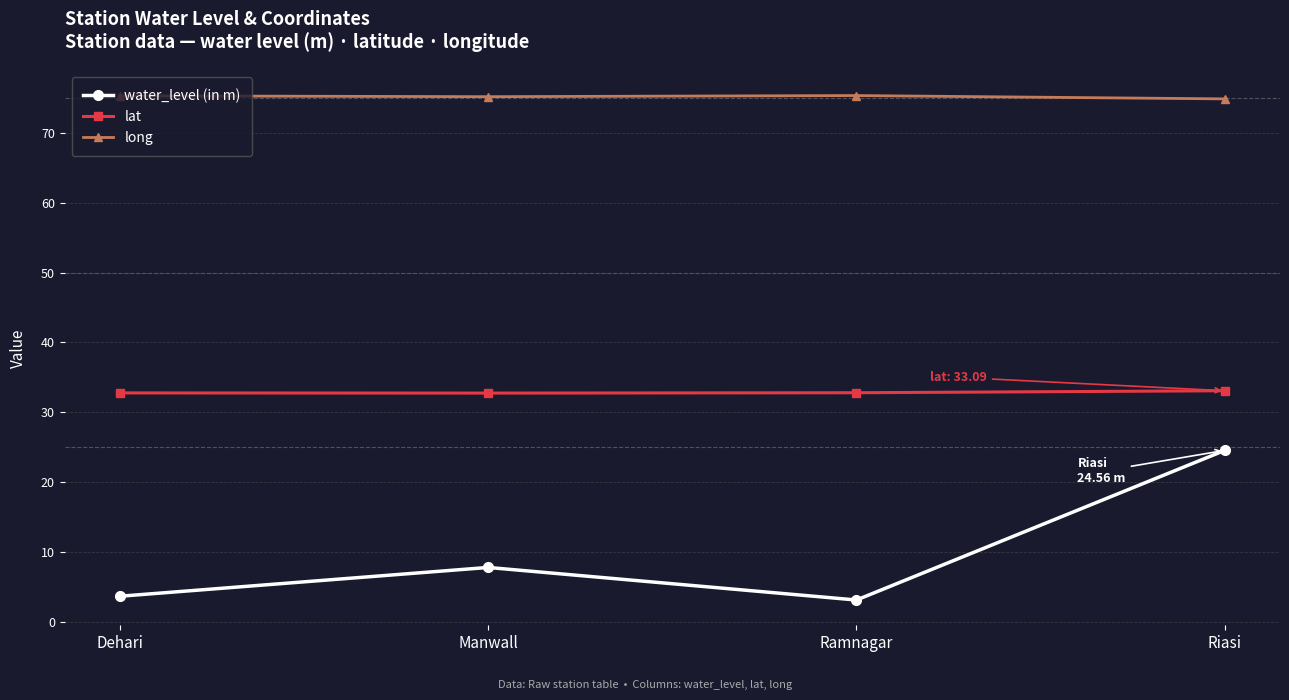

How many distinct data groups are displayed?

3